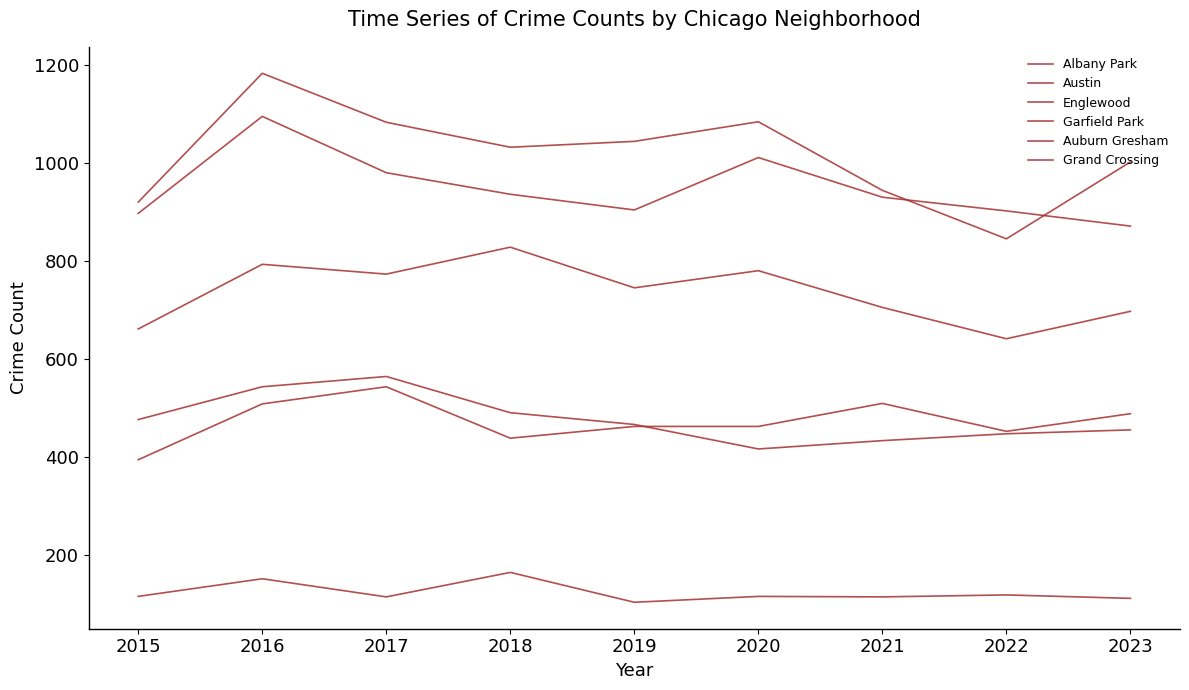

Between 2016 and 2017, which is larger?

2016